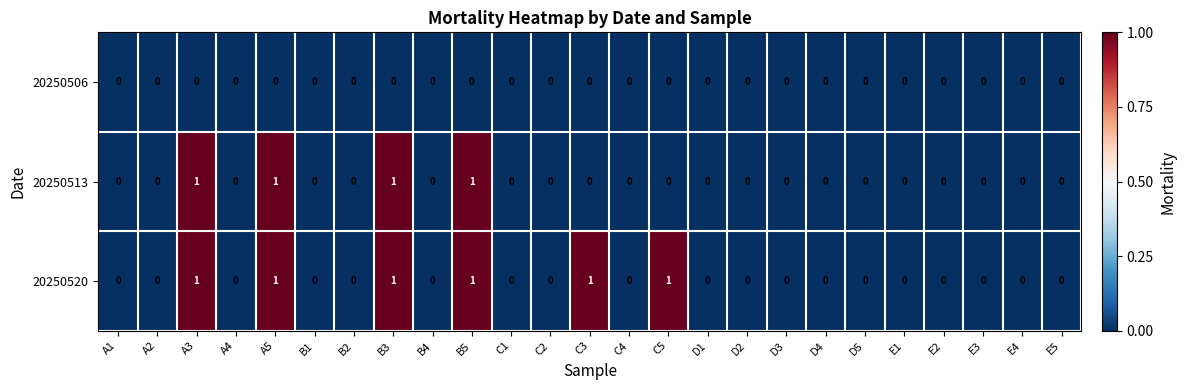

What is the sum of all 20250513 values?

4